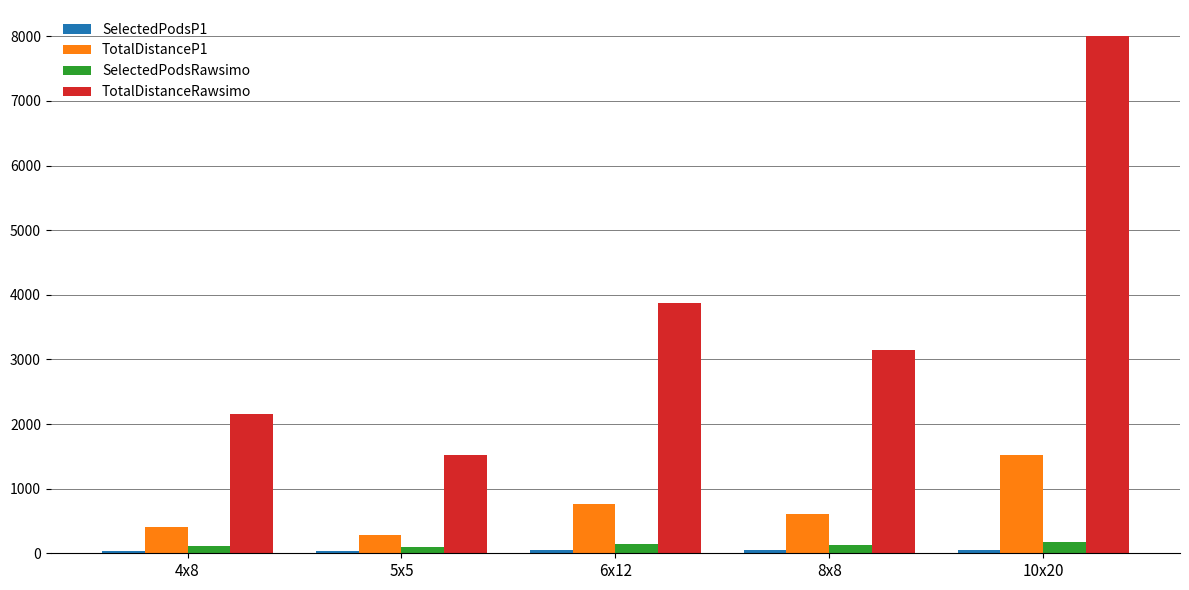

How many bars are there in total?

20